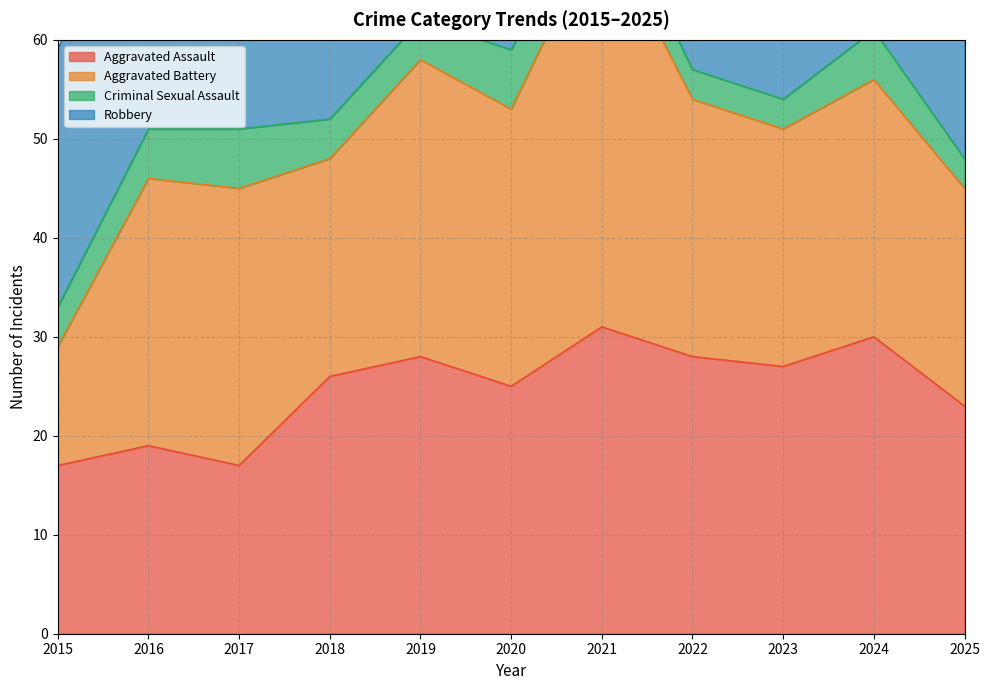

Reading left to right, list all the values displayed in this chart.

Aggravated Assault: 17	19	17	26	28	25	31	28	27	30	23
Aggravated Battery: 12	27	28	22	30	28	41	26	24	26	22
Criminal Sexual Assault: 4	5	6	4	4	6	4	3	3	5	3
Robbery: 26	30	38	25	15	27	14	16	25	25	15